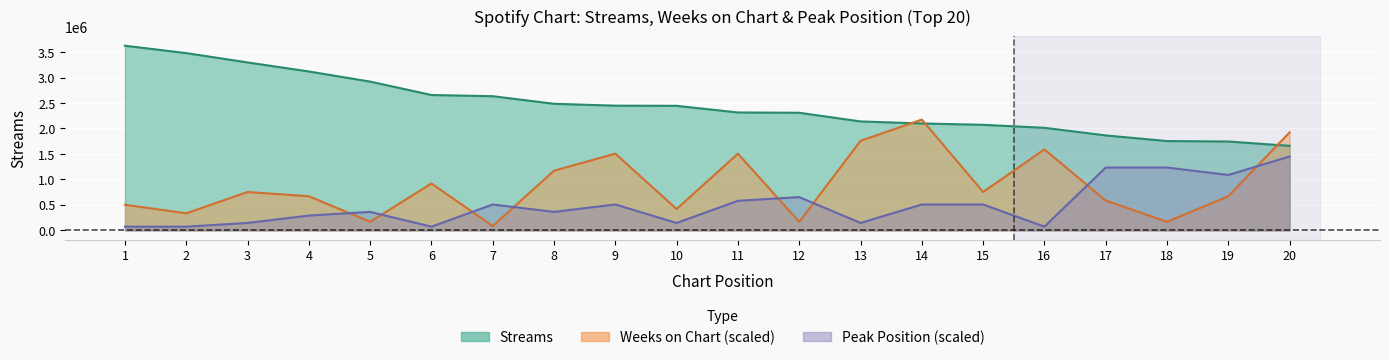

Reading left to right, extract all data points from this chart.

streams: 1=3624340.0	2=3478990.0	3=3296077.0	4=3118651.0	5=2919693.0	6=2656662.0	7=2633136.0	8=2484456.0	9=2447378.0	10=2444385.0	11=2313844.0	12=2308340.0	13=2137978.0	14=2097919.0	15=2071588.0	16=2012833.0	17=1863455.0	18=1752733.0	19=1743760.0	20=1659007.0
weeks_on_chart: 1=501831.7	2=334554.5	3=752747.5	4=669108.9	5=167277.2	6=920024.8	7=83638.6	8=1170940.6	9=1505495.1	10=418193.1	11=1505495.1	12=167277.2	13=1756410.9	14=2174604.0	15=752747.5	16=1589133.7	17=585470.3	18=167277.2	19=669108.9	20=1923688.2
peak_position: 1=72486.8	2=72486.8	3=144973.6	4=289947.2	5=362434.0	6=72486.8	7=507407.6	8=362434.0	9=507407.6	10=144973.6	11=579894.4	12=652381.2	13=144973.6	14=507407.6	15=507407.6	16=72486.8	17=1232275.6	18=1232275.6	19=1087302.0	20=1449736.0